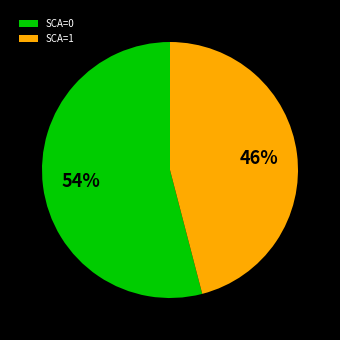

Which slice is the smallest?

SCA=1